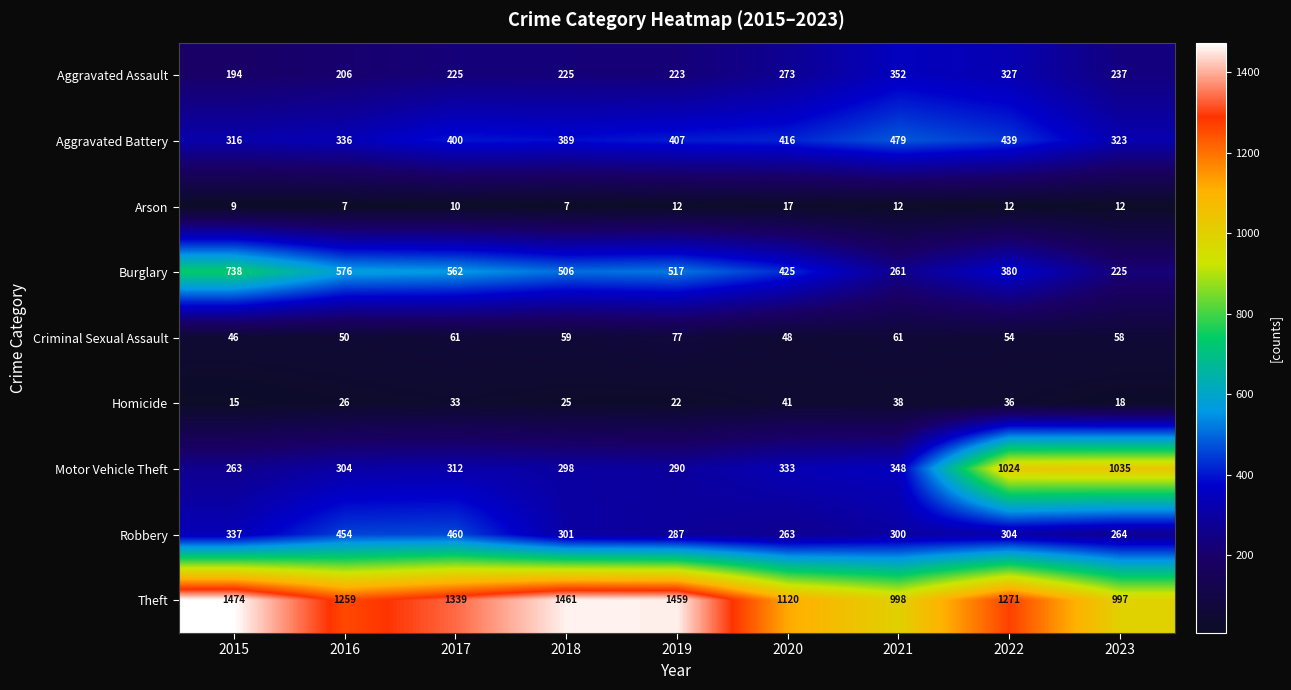

At which label does Criminal Sexual Assault first exceed 58?

2017